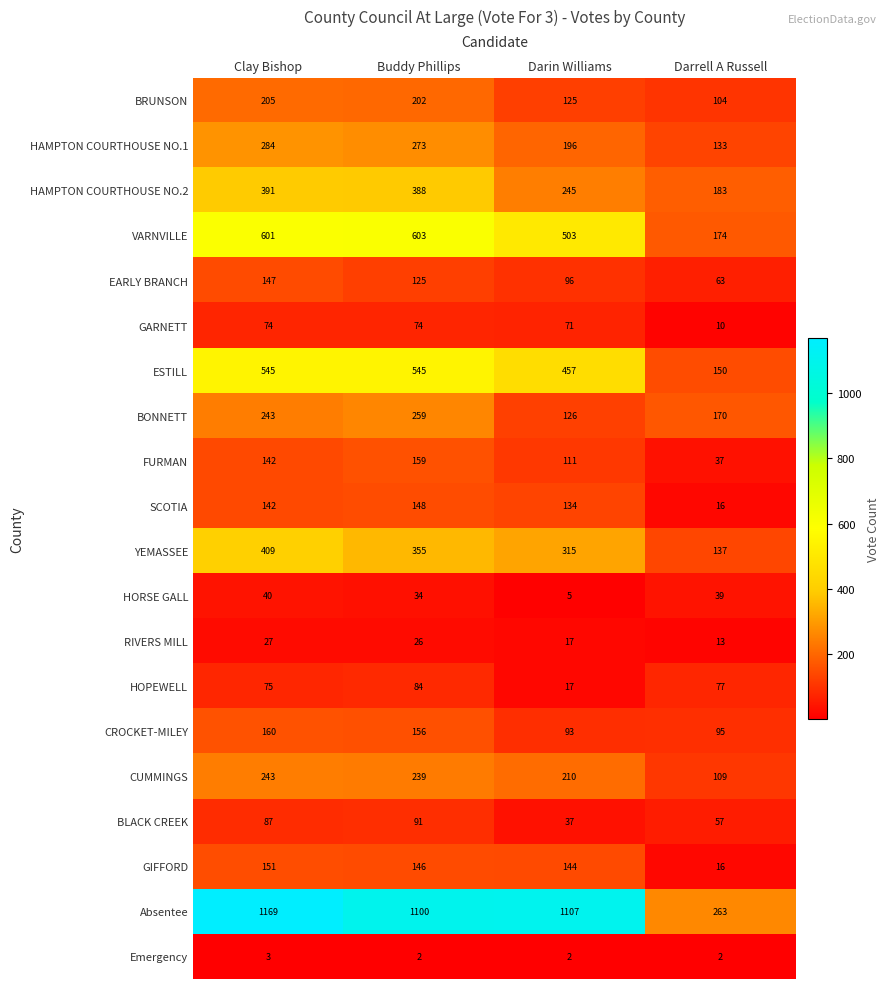

How many distinct data groups are displayed?

20